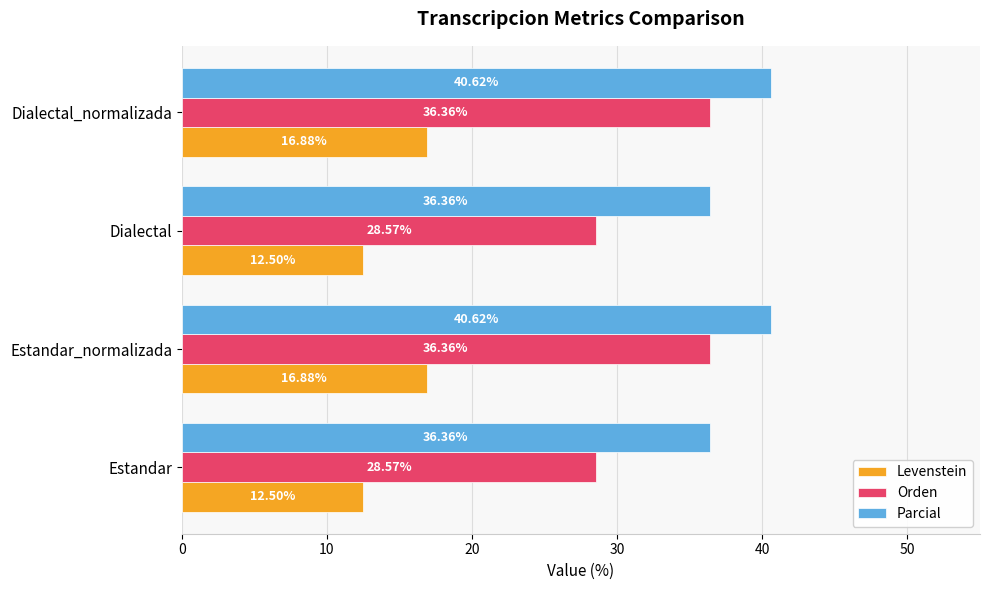

What is the difference between the highest and lowest values at Dialectal?

23.9